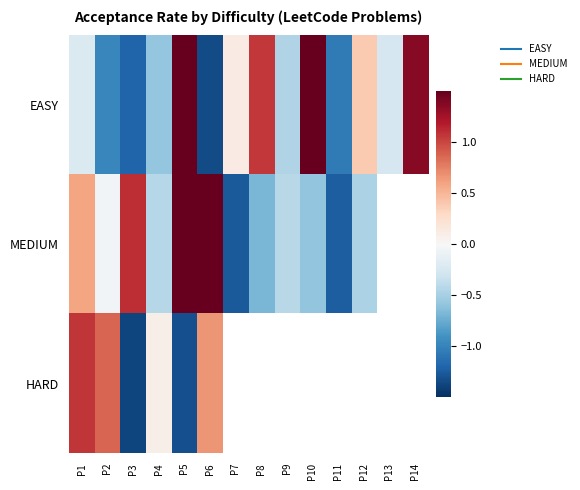

Which series has the widest spread of values?

MEDIUM